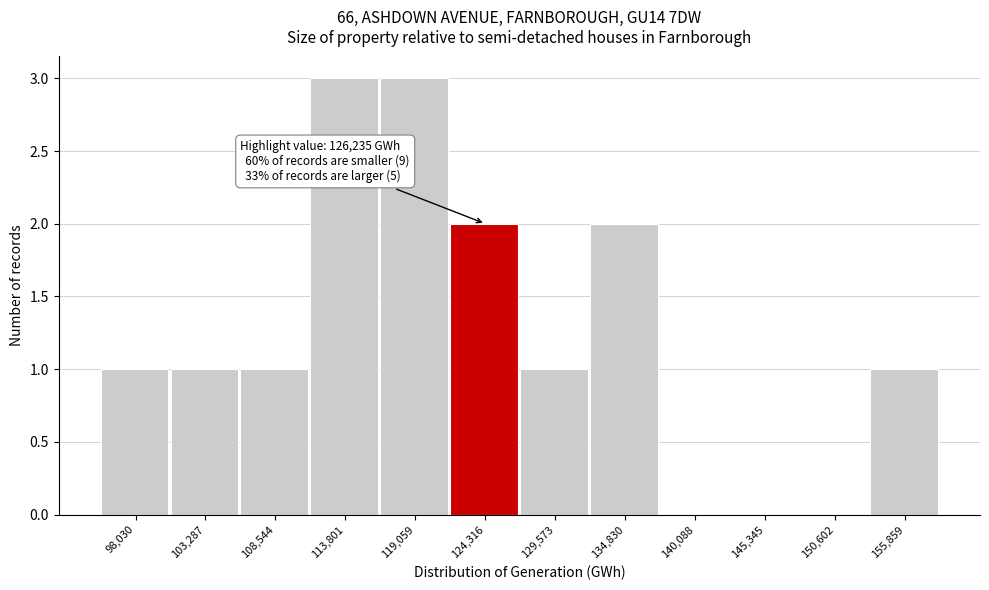

Reading left to right, what are all the values shown in this chart?

98,030=1	103,287=1	108,544=1	113,801=3	119,059=3	124,316=2	129,573=1	134,830=2	140,088=0	145,345=0	150,602=0	155,859=1